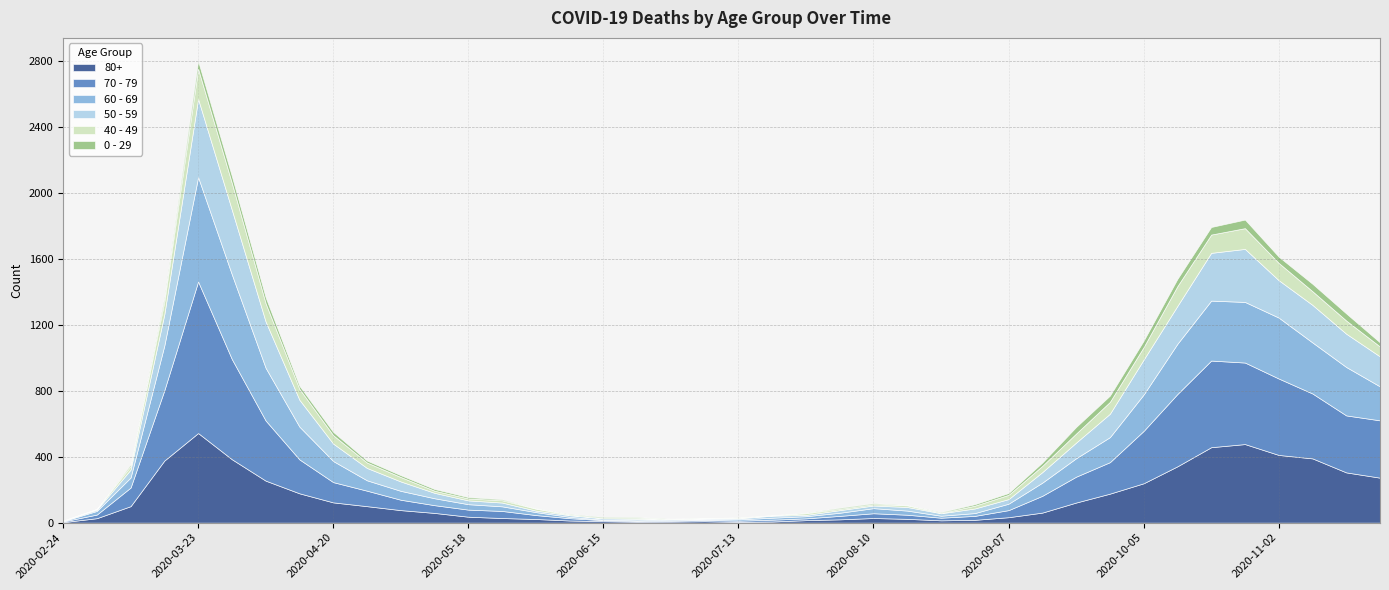

True or false: 60 - 69 has more than 0 points higher than both neighbors.

True